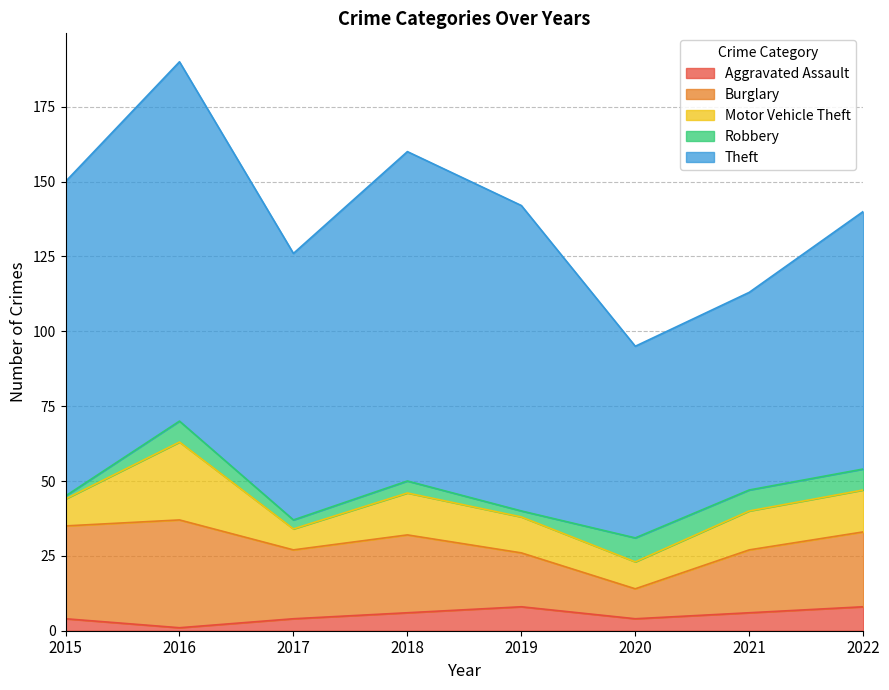

Between 2017 and 2018, which is larger?

2018